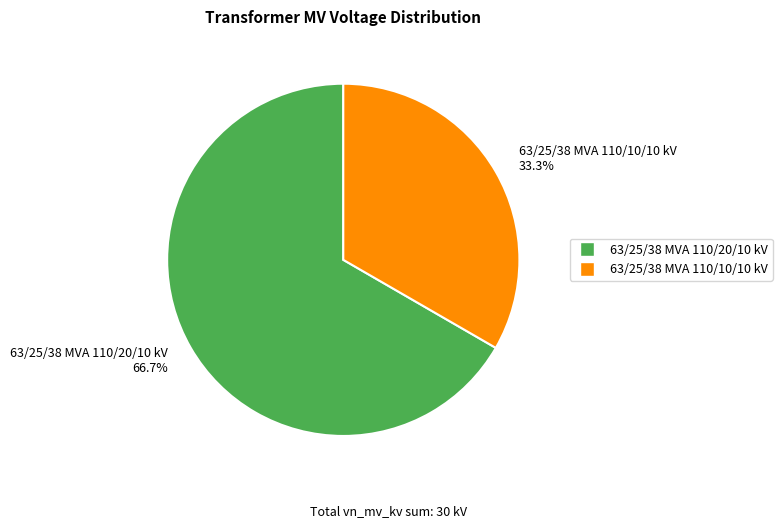

Which slice is the largest?

63/25/38 MVA 110/20/10 kV